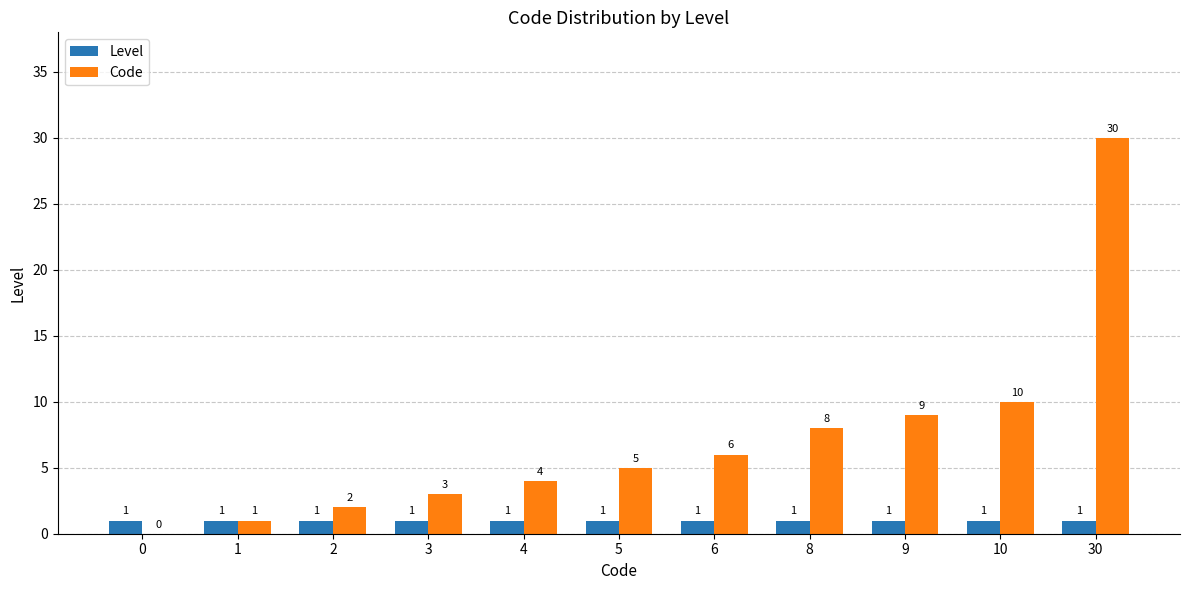

Which series has the widest spread of values?

Code